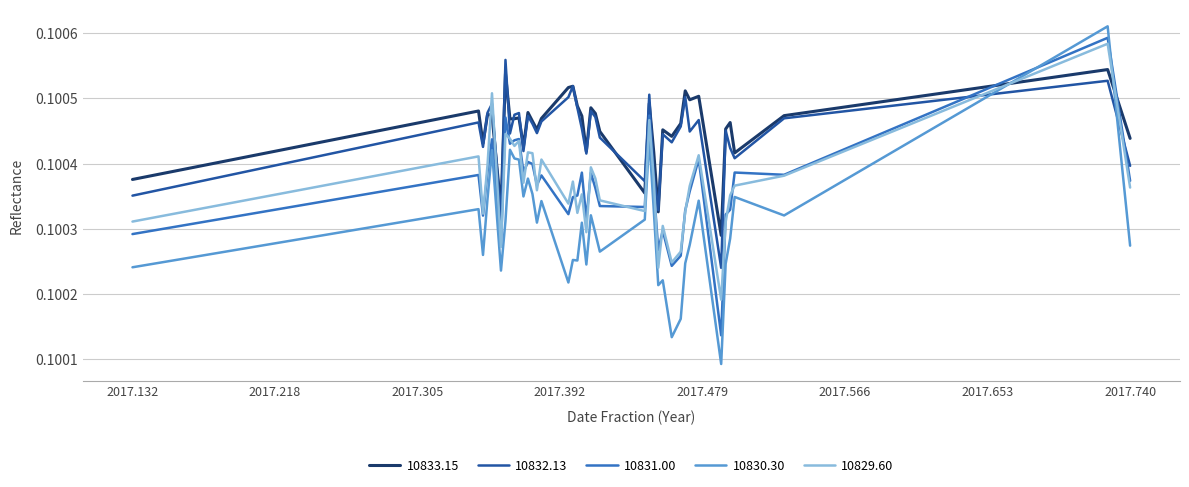

How many times do 10830.30 and 10833.15 cross each other?

2